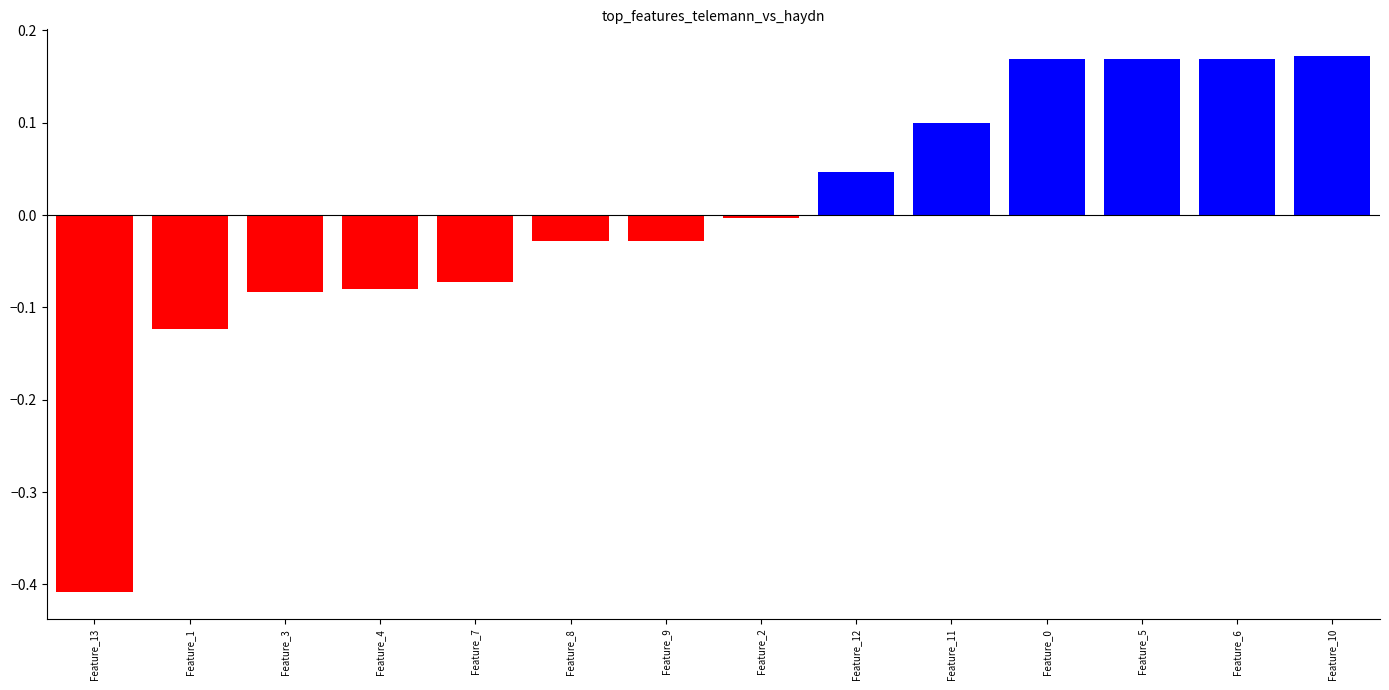

What is the label of the 12th bar from the right?

Feature_3